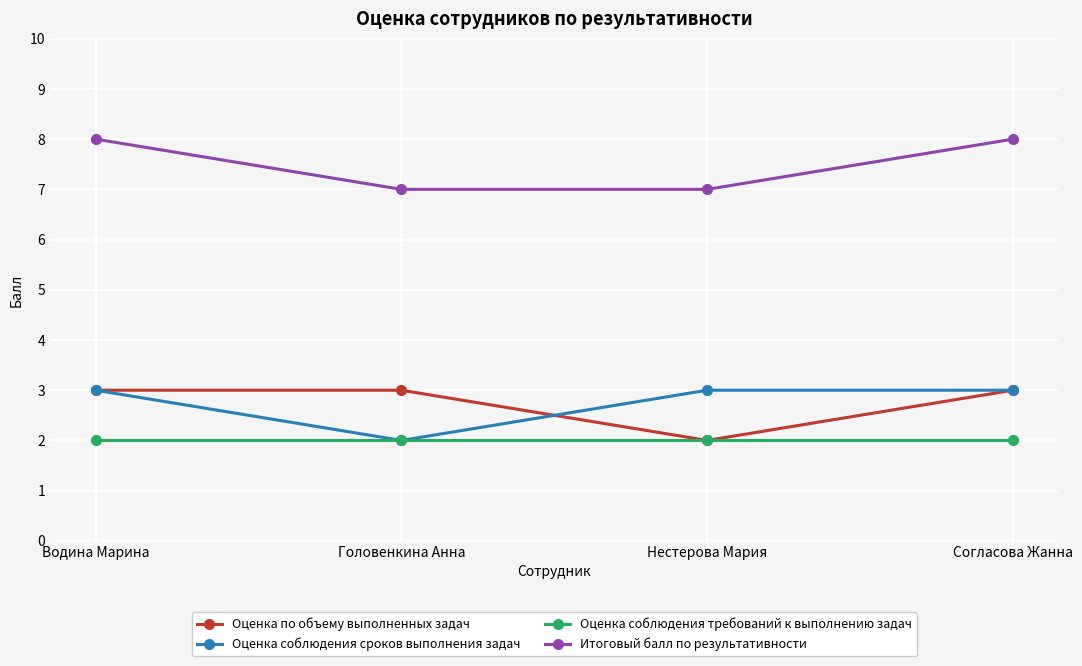

What is the average value of the Оценка по объему выполненных задач series?

3